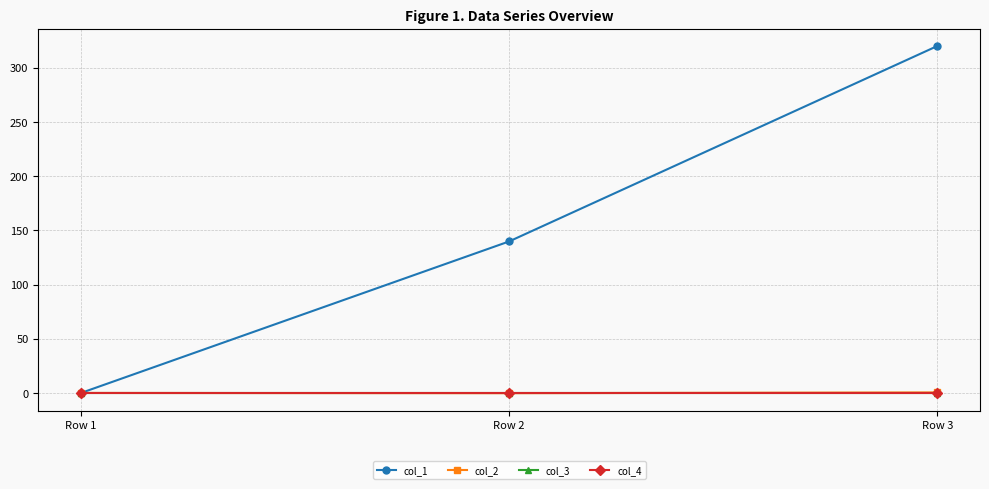

Which series has the largest total across all categories?

col_1